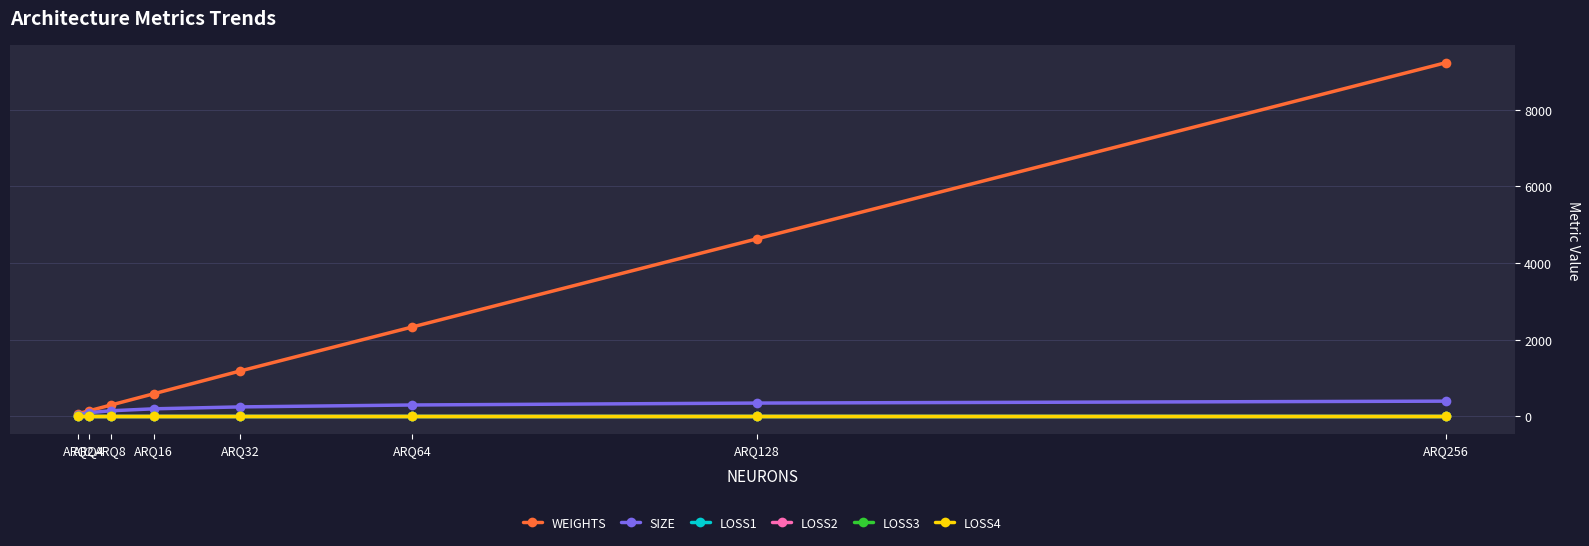

Is this an area chart (filled region under the line)?

No